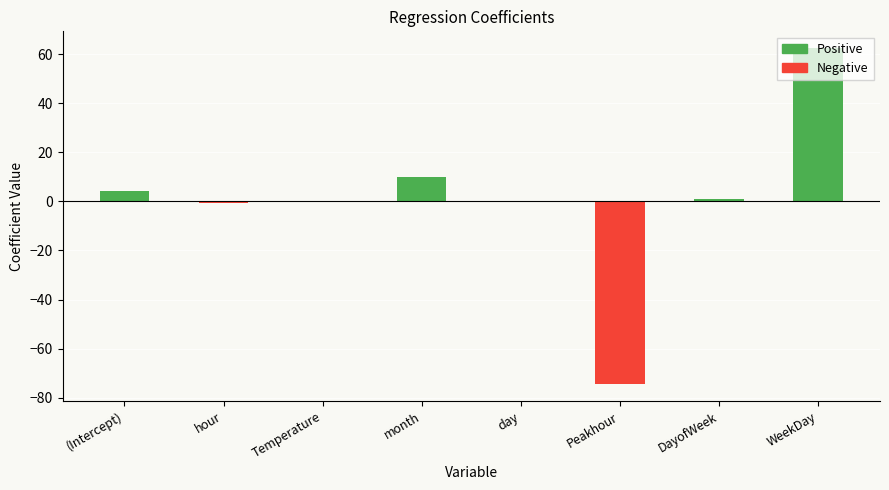

Between day and Peakhour, which series saw the biggest shift?

Negative